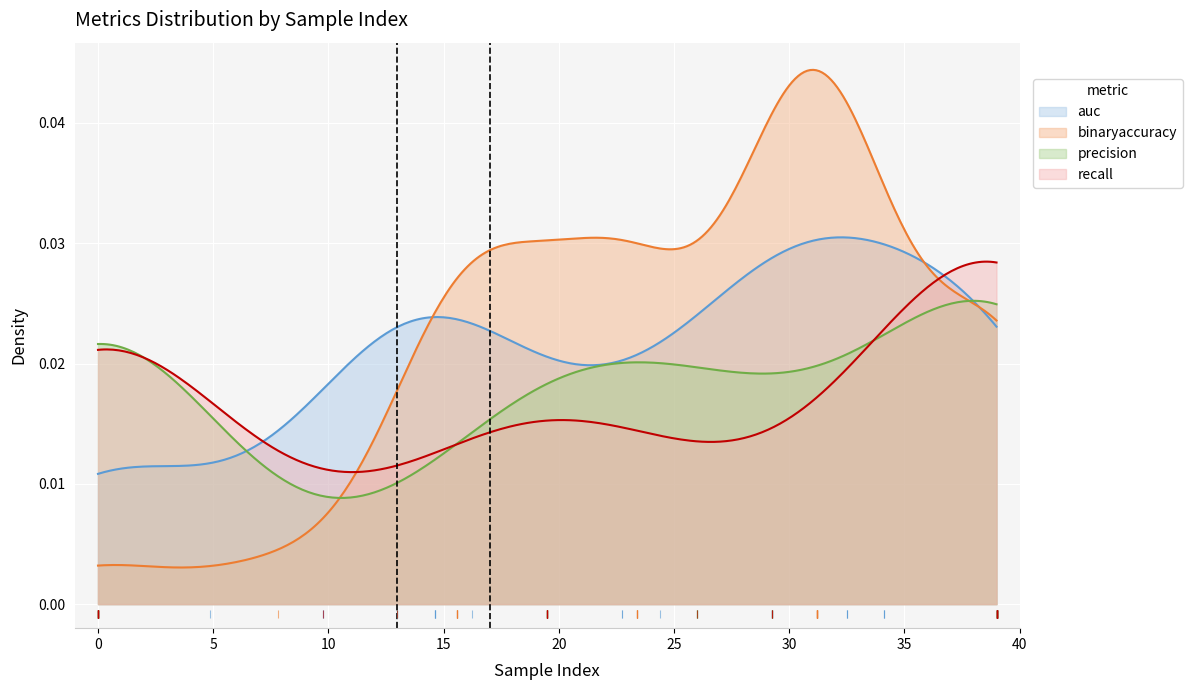

Rank the series by their maximum value, from lowest to highest.

precision, recall, auc, binaryaccuracy